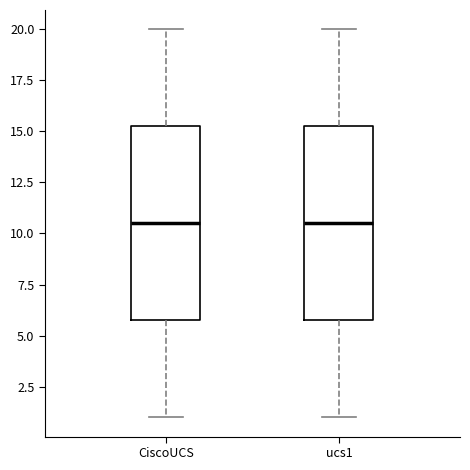

Reading left to right, transcribe this box plot: for each box, give where its median line is, the range the box spans, and where its two whiskers end, as read against the y-axis. The values are not printed on the chart, so give them approximately, as read against the axis.

CiscoUCS: median 10.5, box 6.0 to 15.5, whiskers 1.0 to 20.0
ucs1: median 10.5, box 6.0 to 15.5, whiskers 1.0 to 20.0